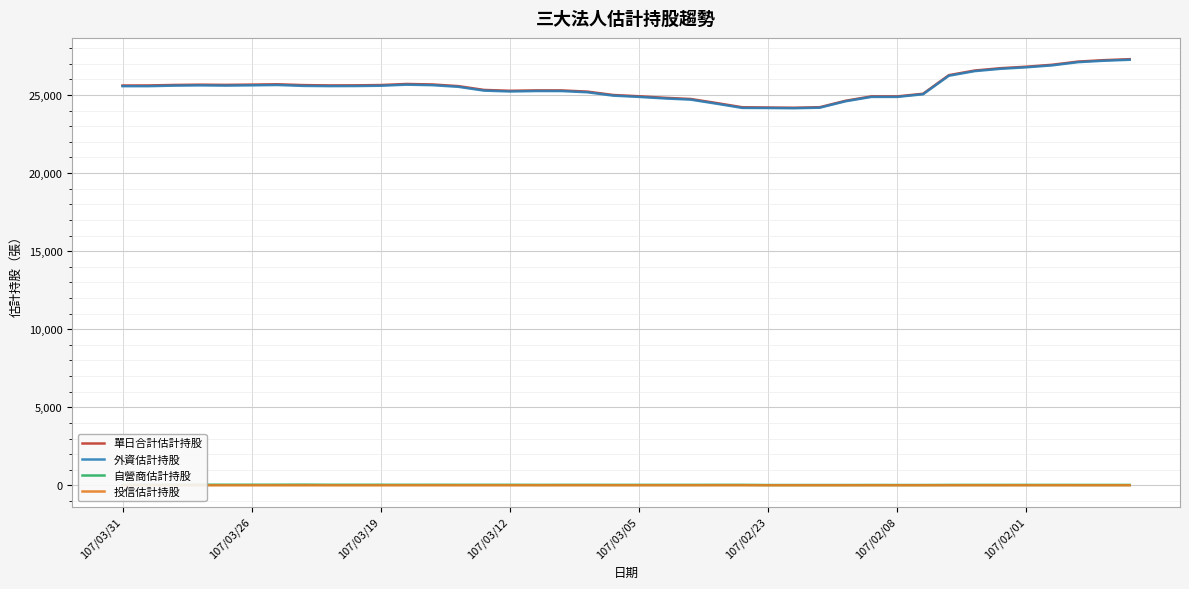

True or false: 單日合計估計持股 and 外資估計持股 cross at least once.

False